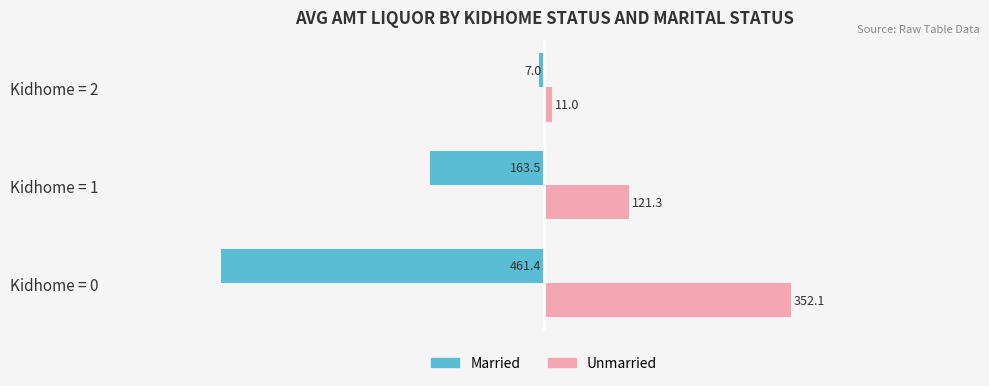

What is the spread (max minus min) of values at Kidhome = 1?

284.8